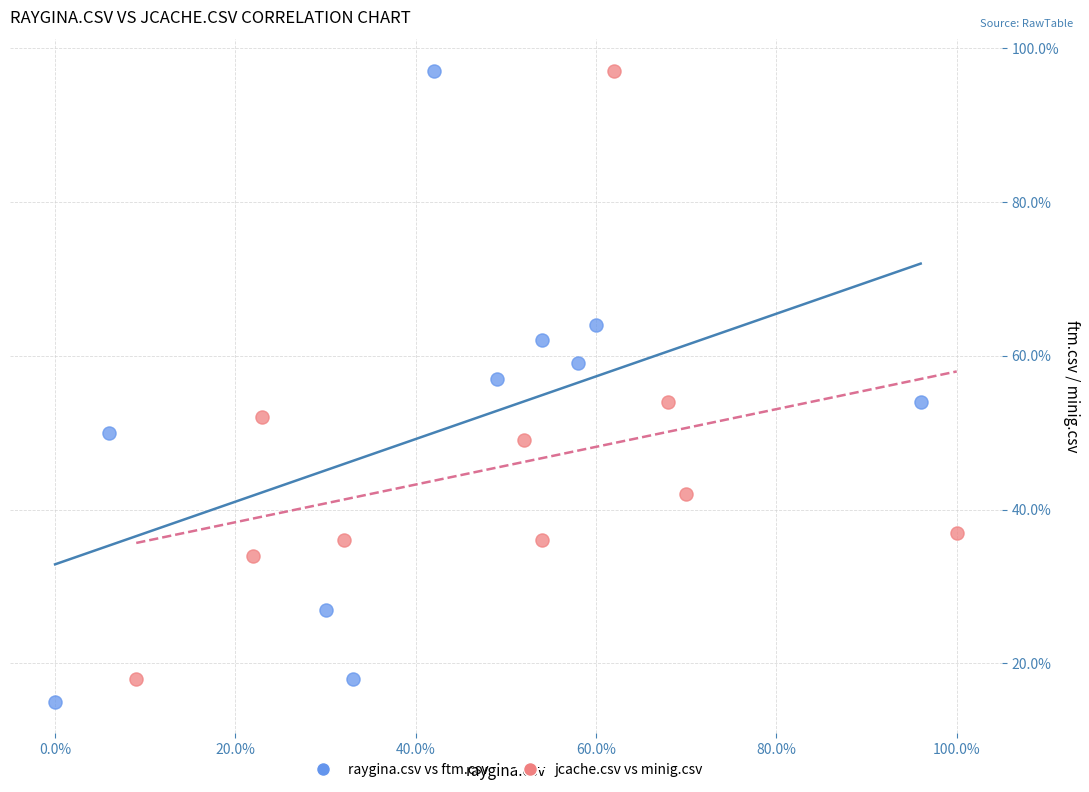

Which series has the widest spread of Y values?

raygina.csv vs ftm.csv